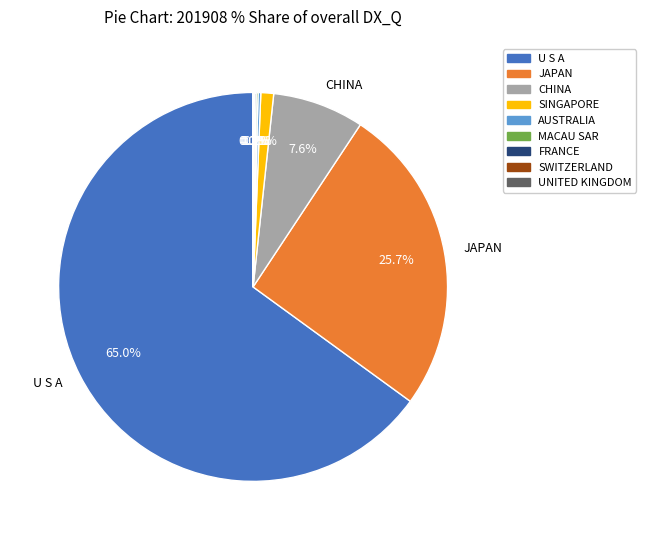

What is the majority slice?

U S A